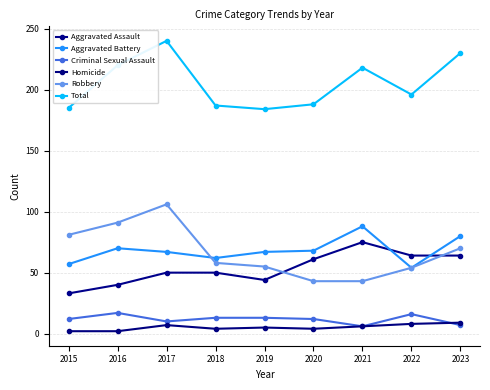

True or false: Criminal Sexual Assault has a value of 16 at 2022.

True